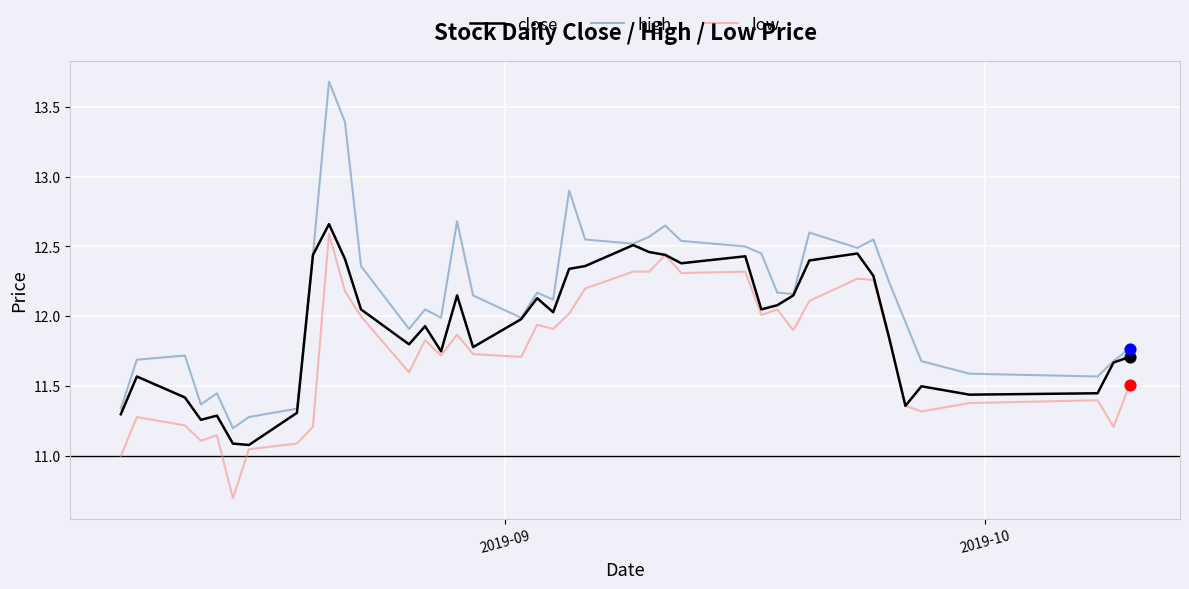

Which series has the widest spread of values?

high